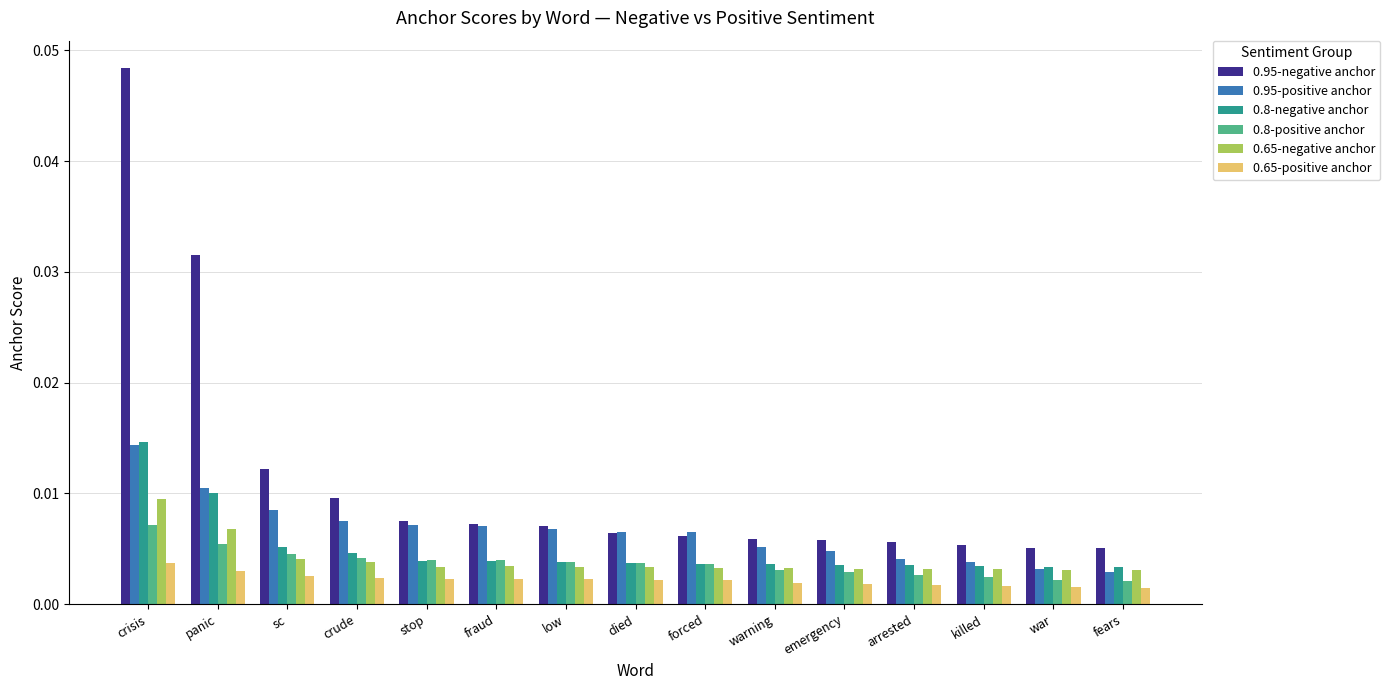

Which label corresponds to the largest value in the chart?

crisis